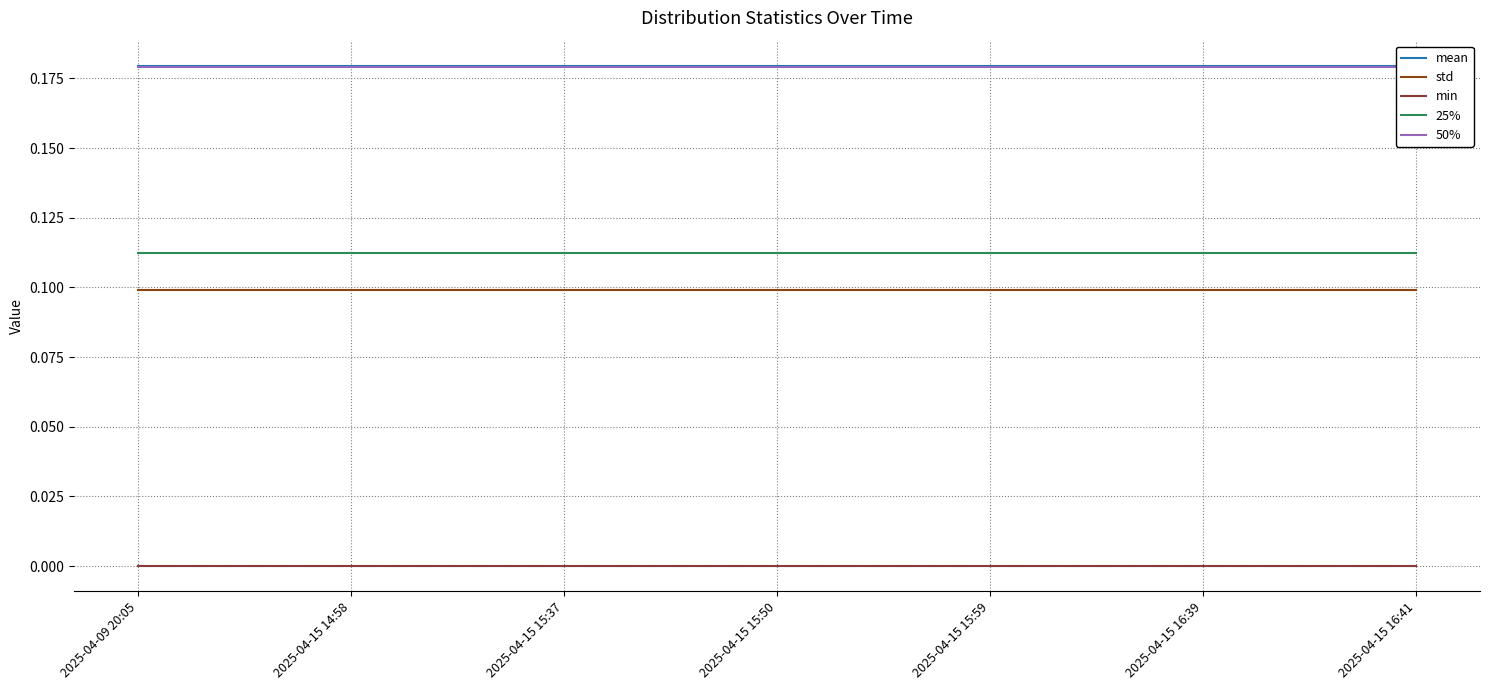

Is it true that min equals 0.0 at 2025-04-15 15:37?

True